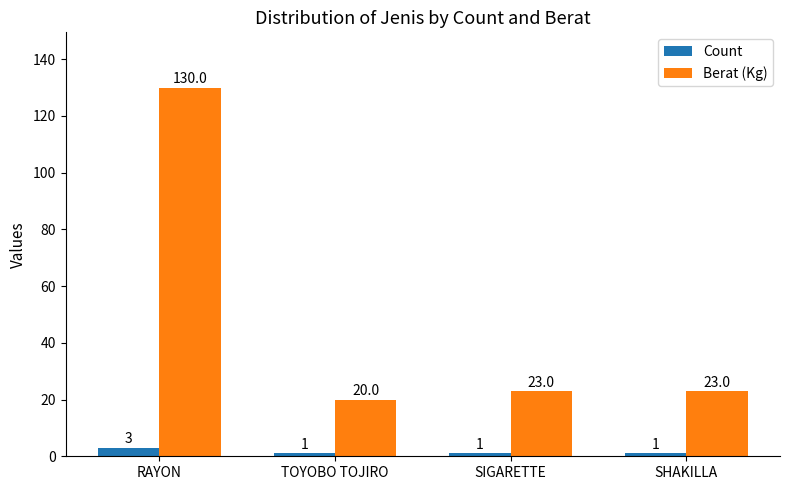

What is the label of the 3rd bar from the left?

SIGARETTE